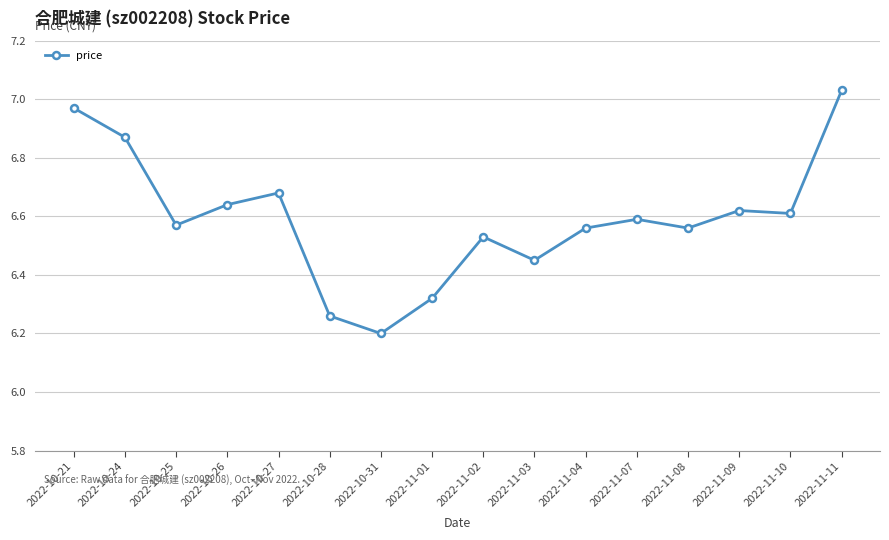

How many lines are shown in the chart?

1